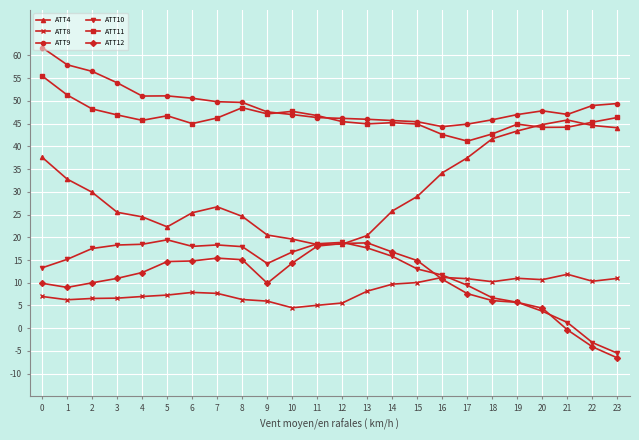

How many times do ATT8 and ATT10 cross each other?

1